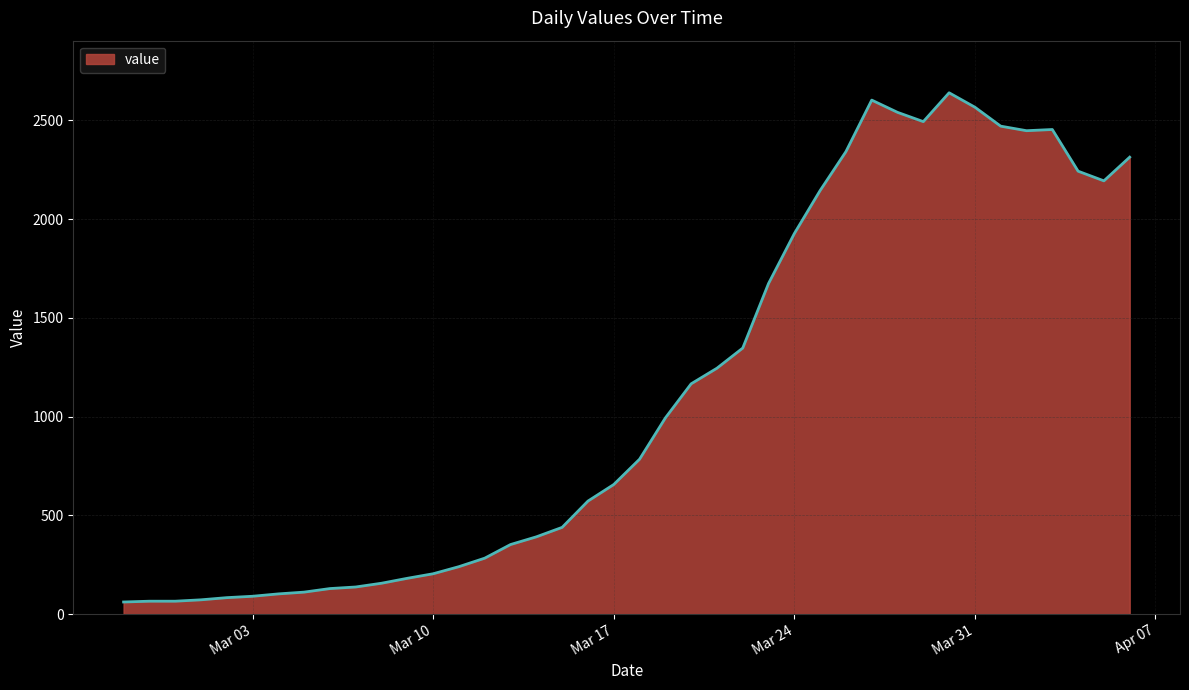

What is the greatest value displayed?

2640